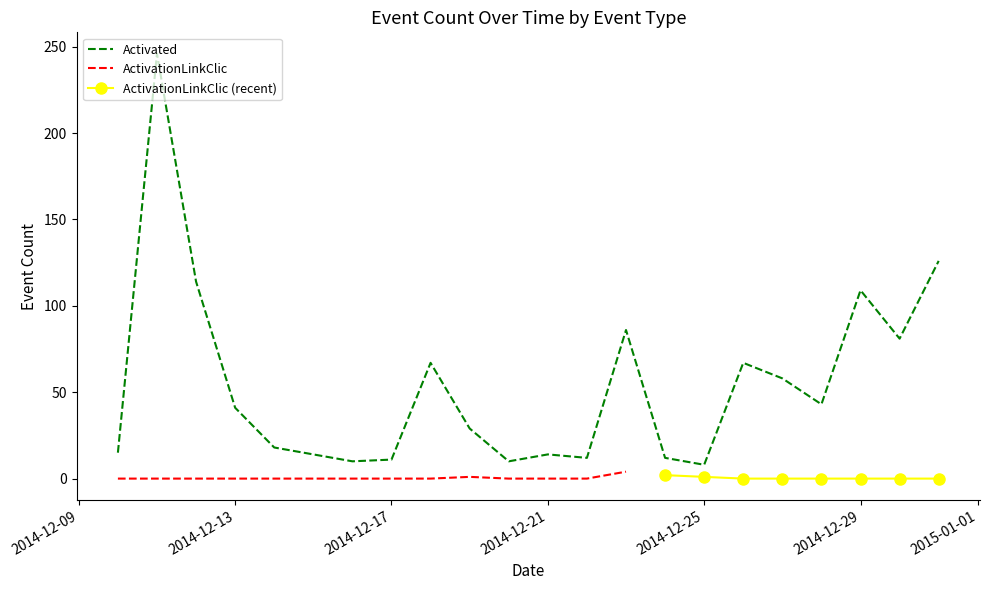

What is the approximate value at 20141218, to the nearest 50?

50